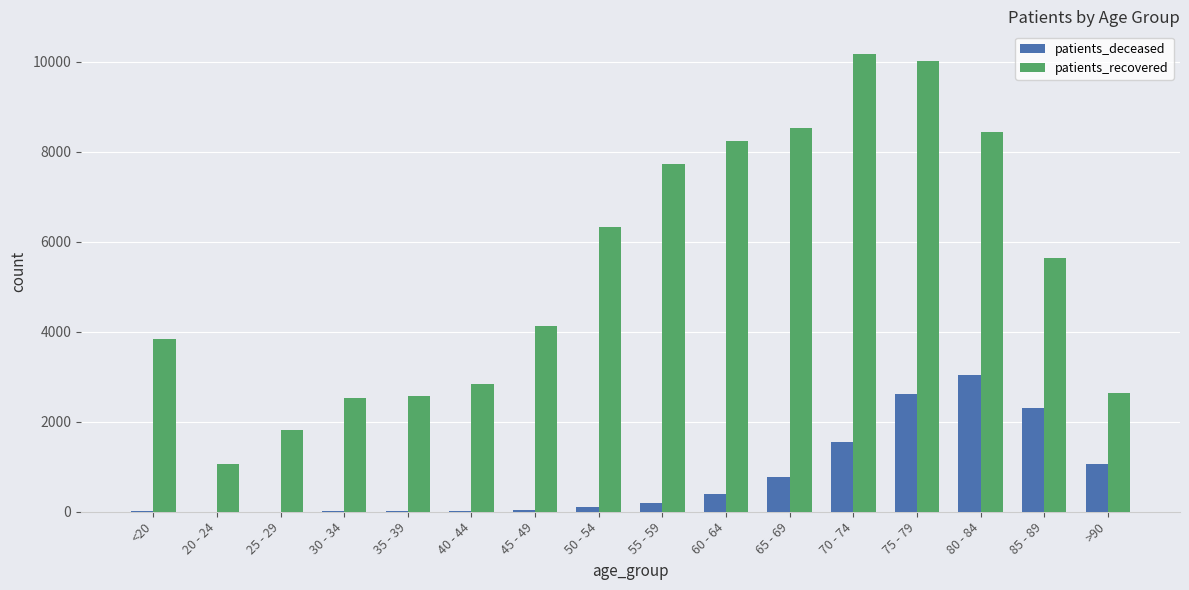

What is the maximum value for patients_recovered?

10173